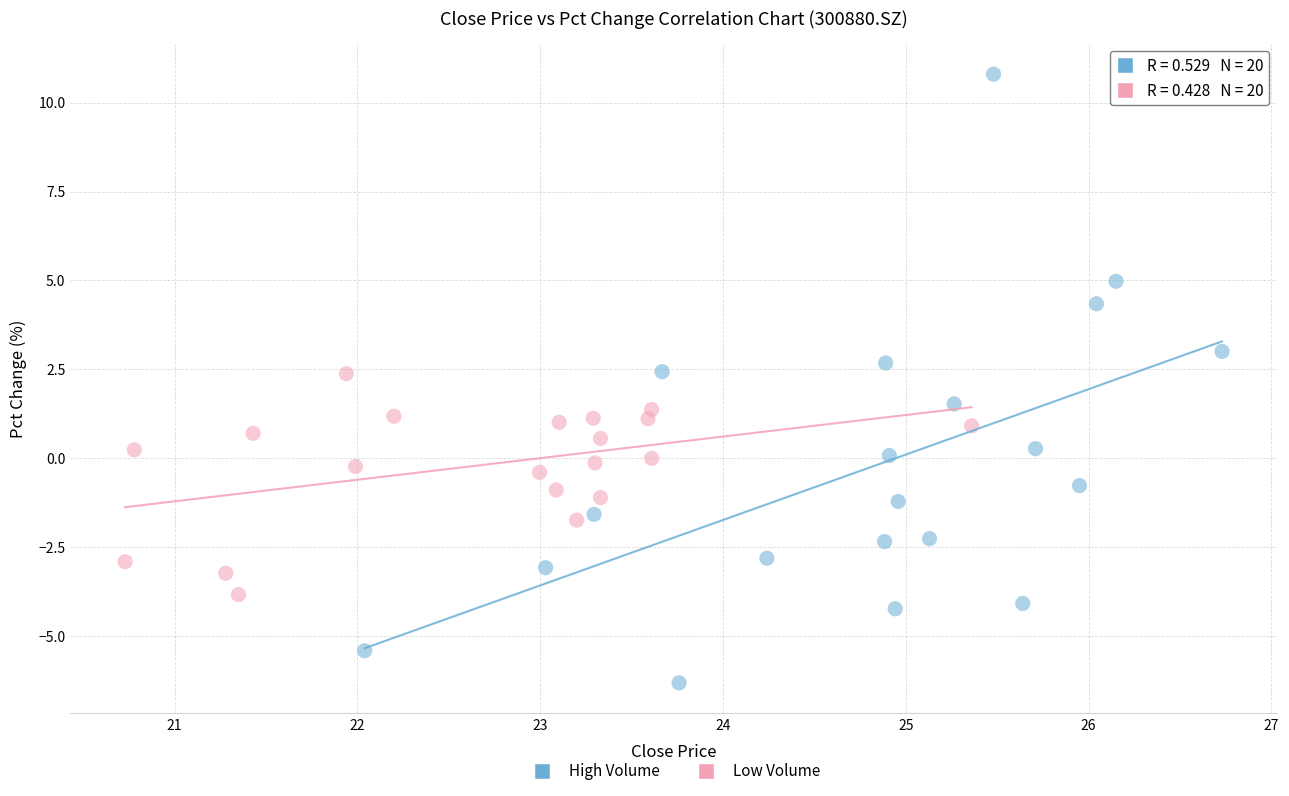

Which series contains the lowest Y value?

High Volume